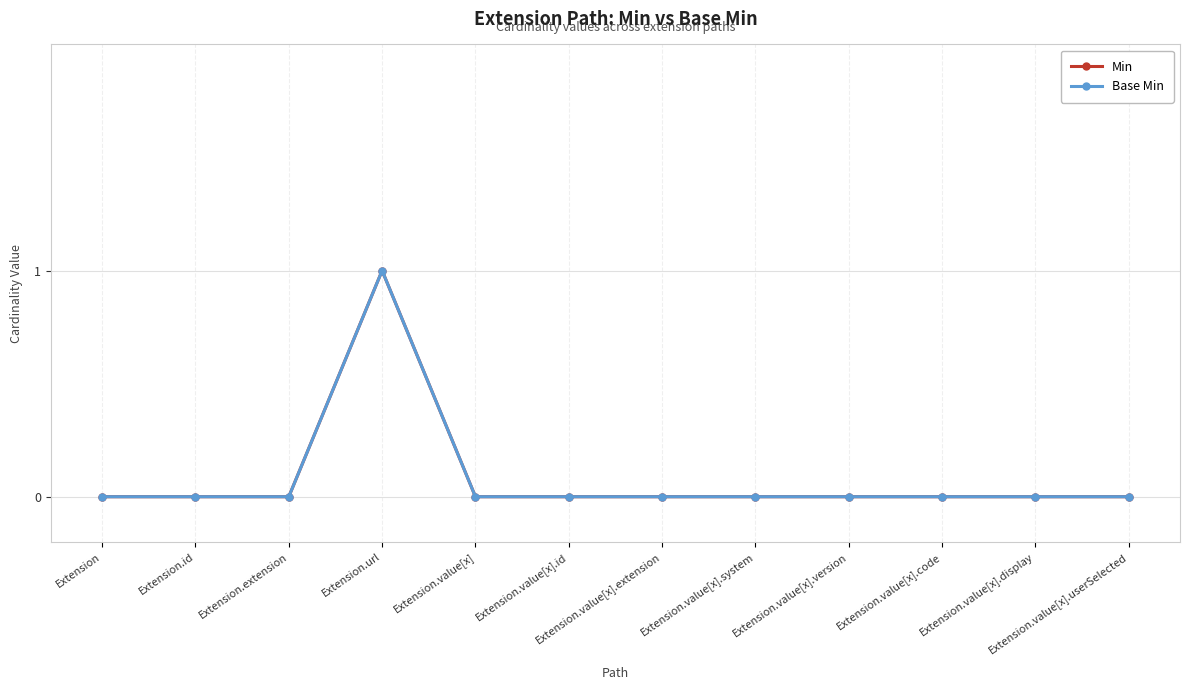

True or false: Min and Base Min intersect in this chart.

False